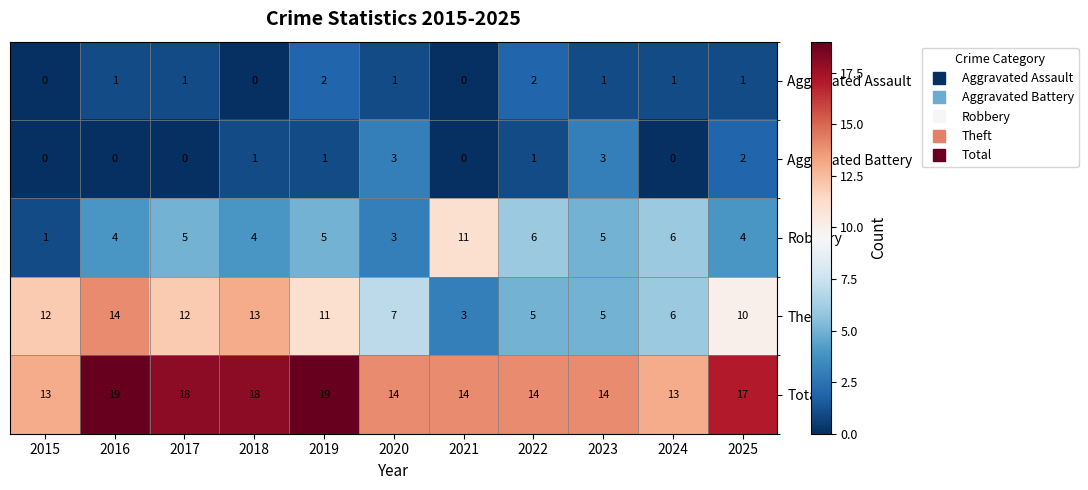

Is it true that Aggravated Battery equals 0 at 2021?

True